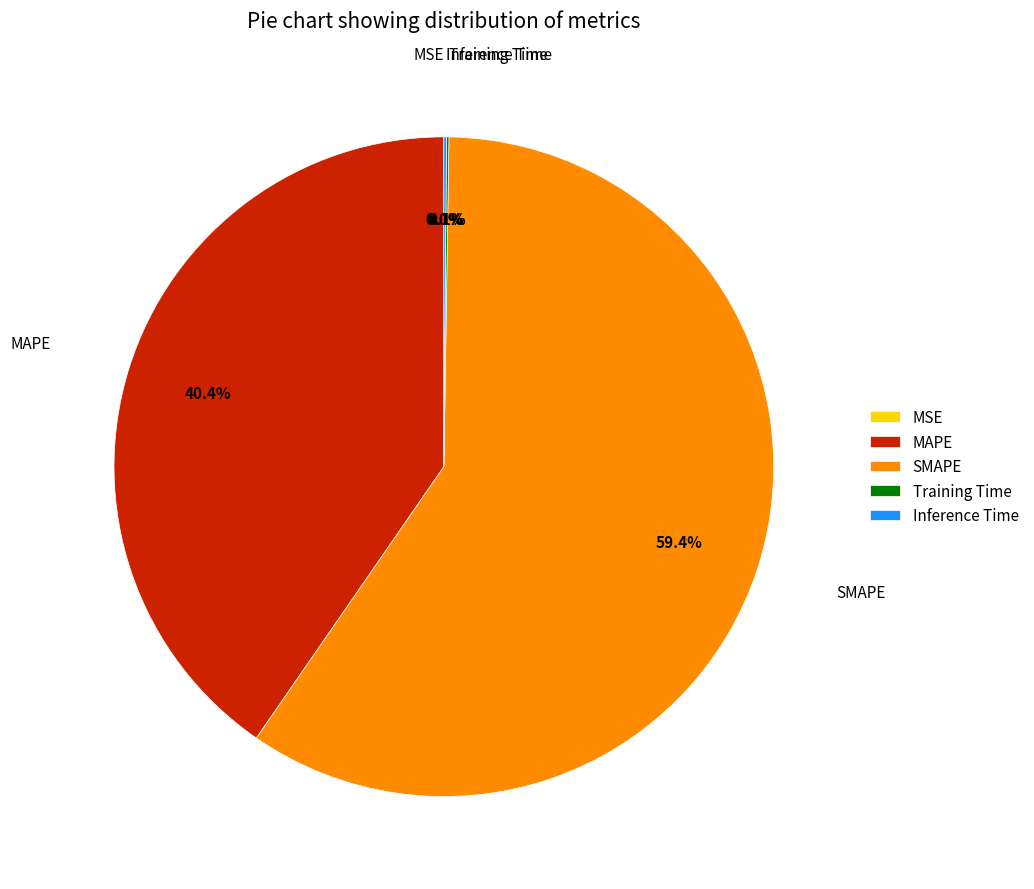

Between SMAPE and MAPE, which is larger?

SMAPE